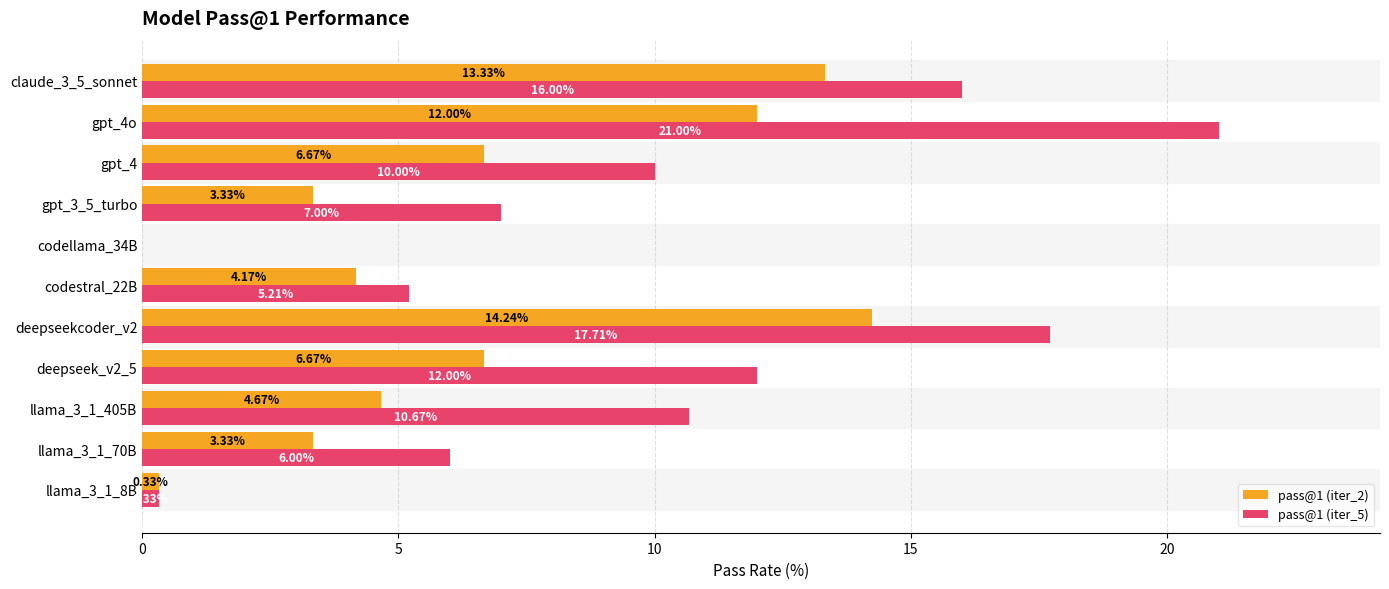

Between codestral_22B and claude_3_5_sonnet, which series saw the biggest shift?

pass@1 (iter_5)